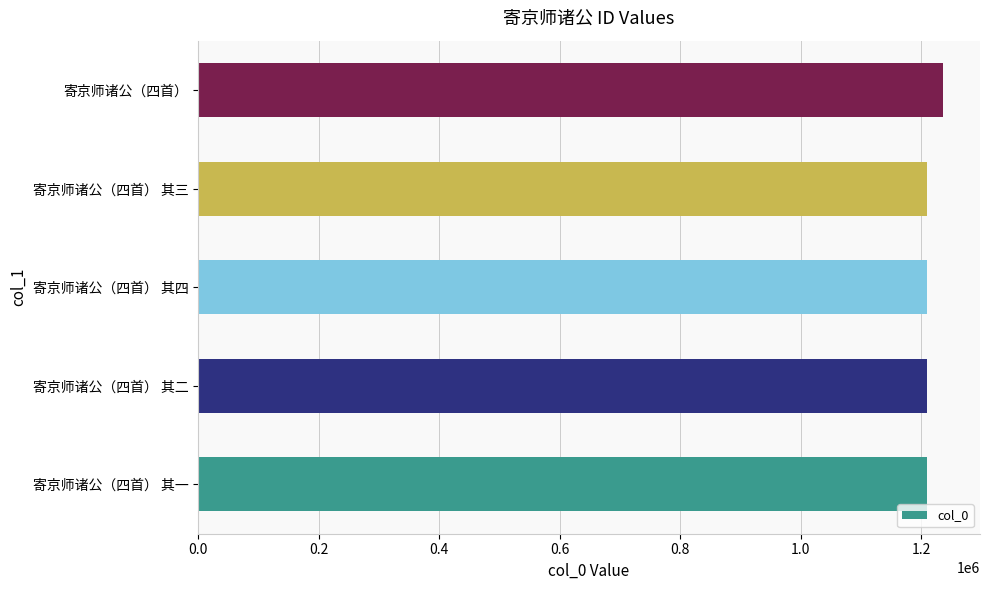

The chart shows a value of 1805717 at 寄京师诸公（四首） 其四. True or false?

False